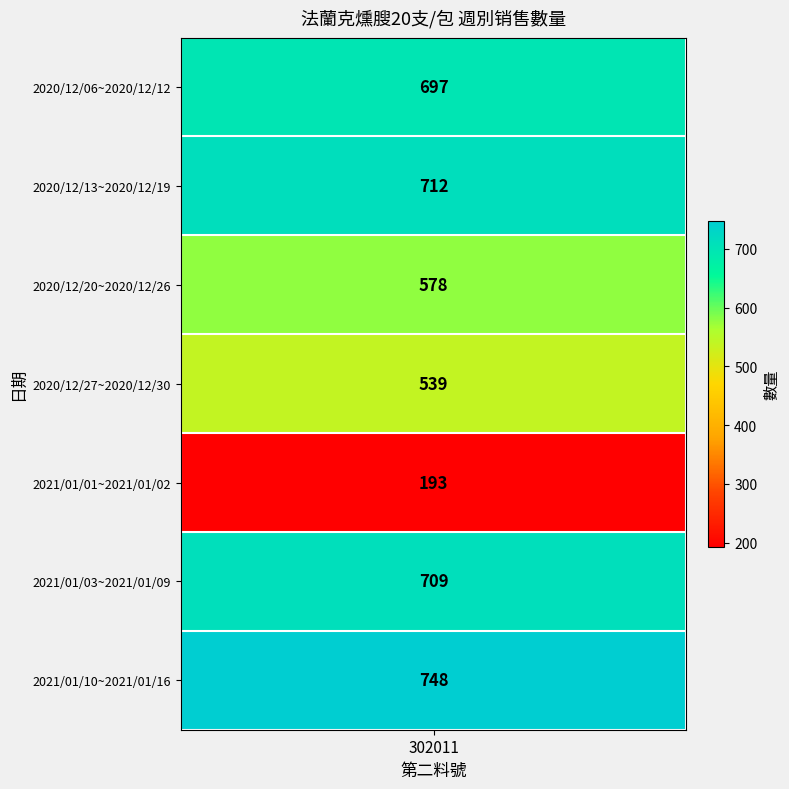

At which label is the value closest to 470?

2020/12/27~2020/12/30